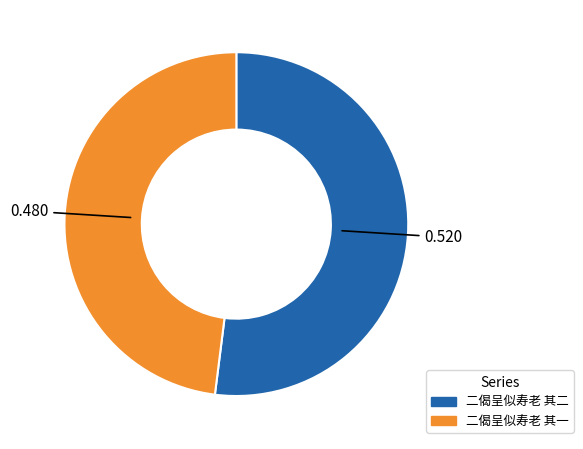

What is the ratio of the value at 二偈呈似寿老 其二 to the value at 二偈呈似寿老 其一?

1.1